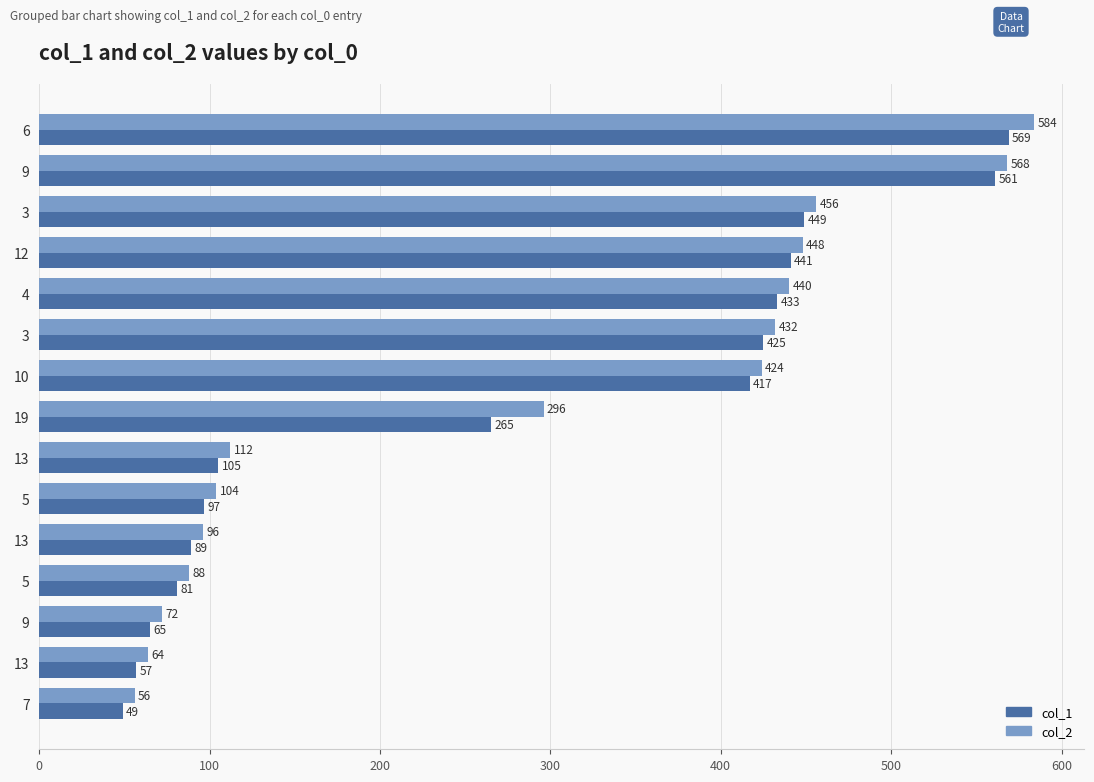

What are all the series names shown in the legend?

col_1, col_2